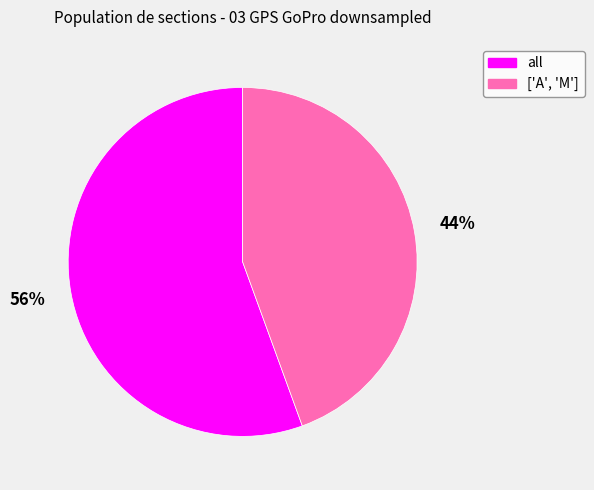

Combined, do all and ['A', 'M'] account for over 50%?

Yes